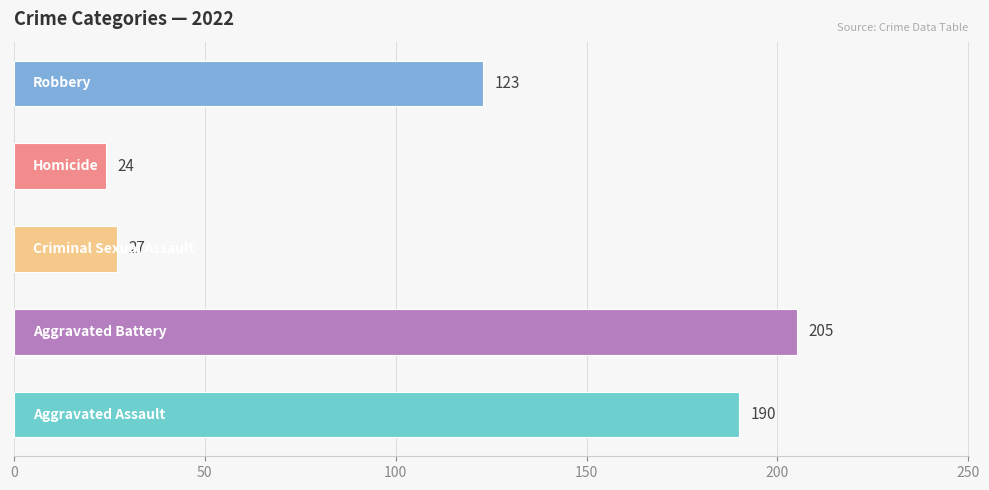

What is the maximum value shown in the chart?

205